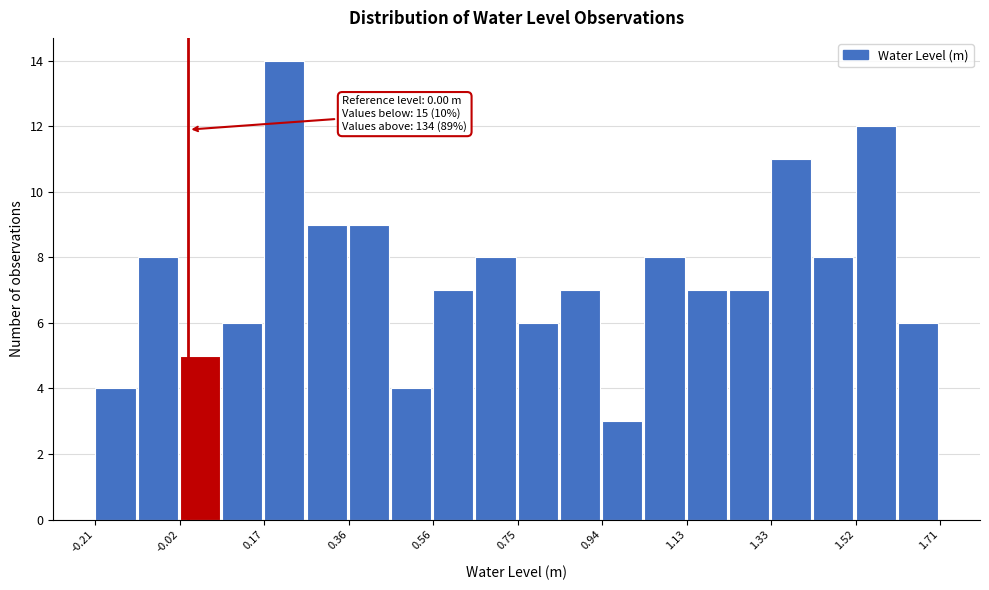

Over which range of the x-axis is the bar tallest?

0.18 to 0.26